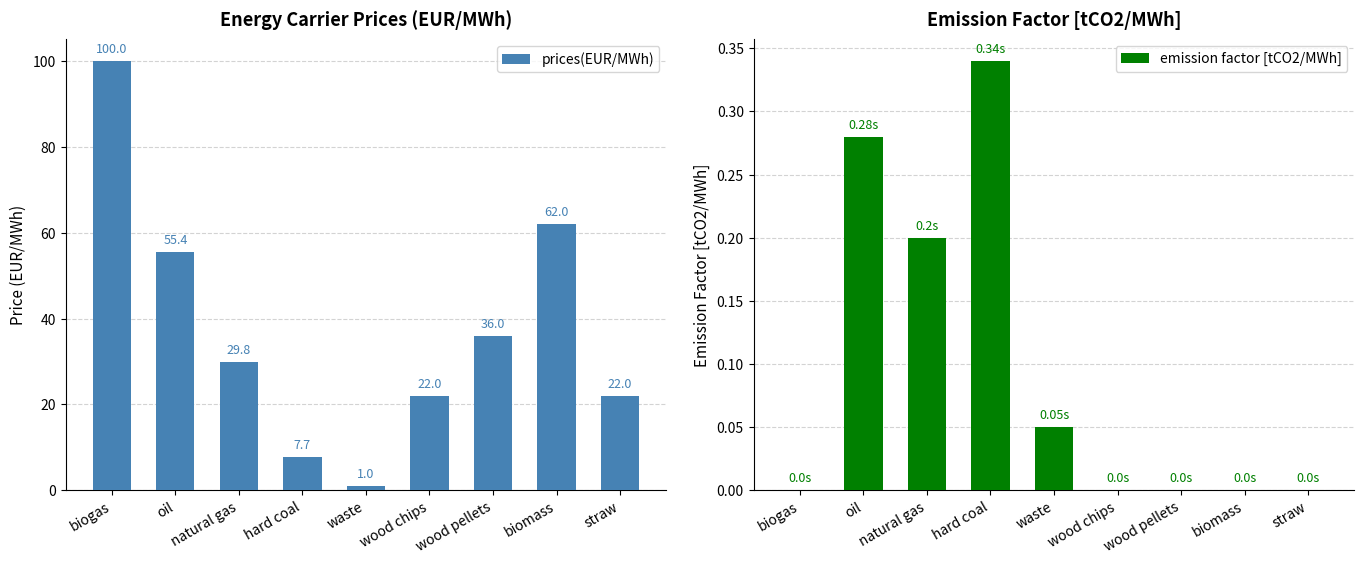

What is the label of the 8th bar from the right?

oil